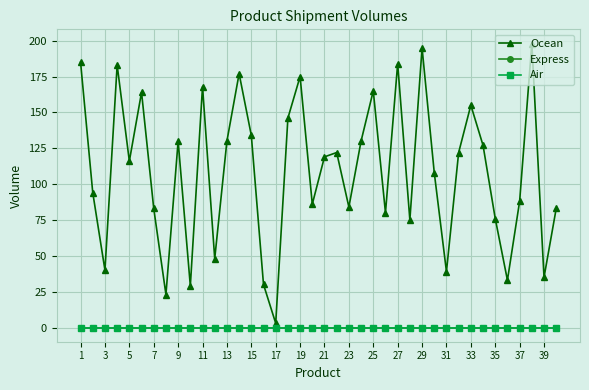

Is this an area chart (filled region under the line)?

No